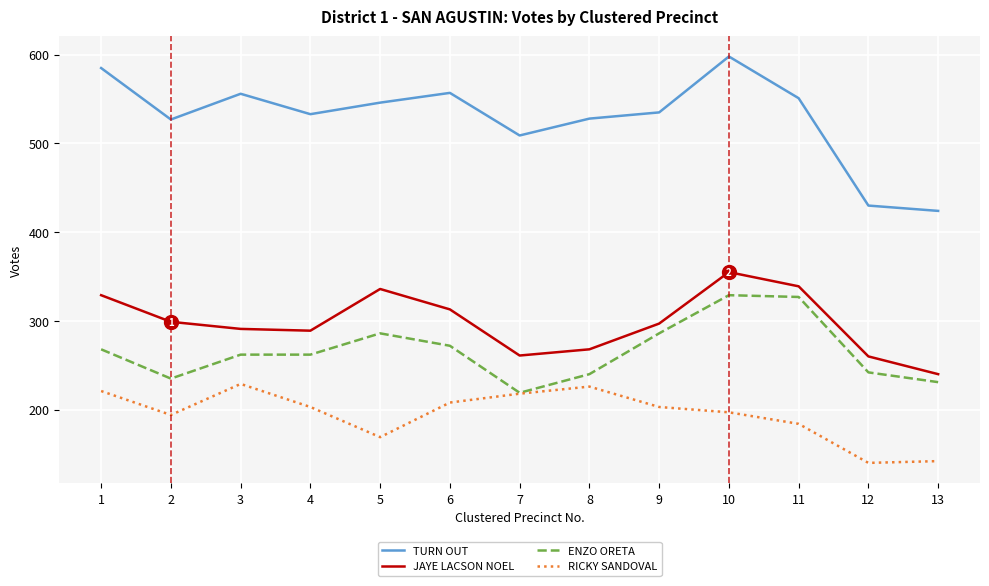

List the series in order of their peak value, lowest first.

RICKY SANDOVAL, ENZO ORETA, JAYE LACSON NOEL, TURN OUT